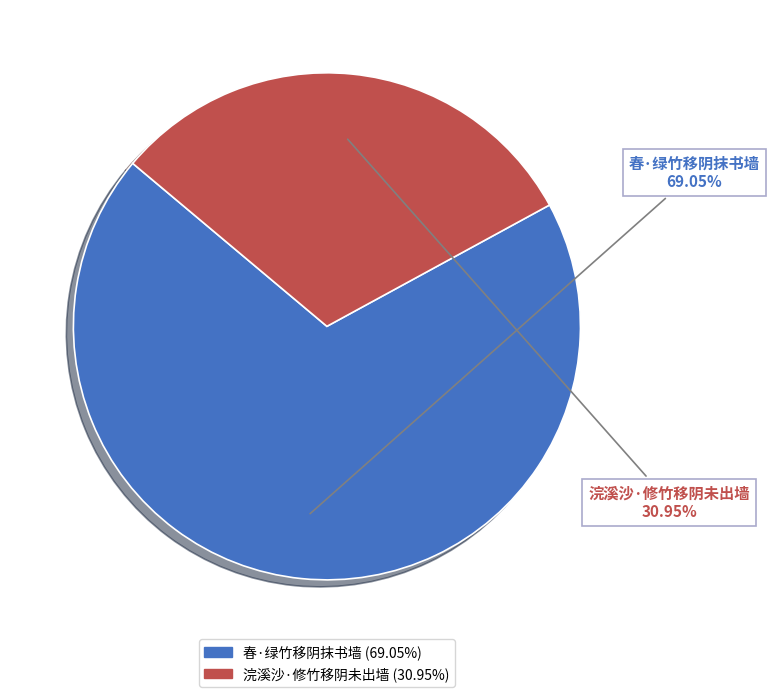

To the nearest percent, what portion does 浣溪沙·修竹移阴未出墙 represent?

31%